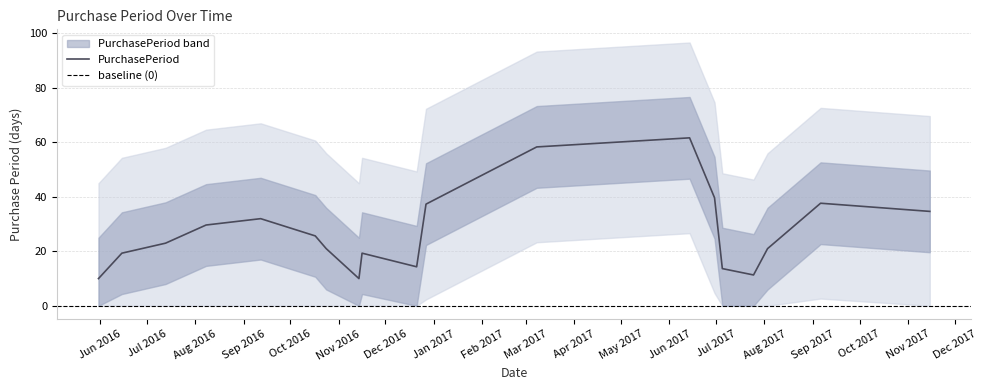

What is the maximum value for PurchasePeriod?

61.7